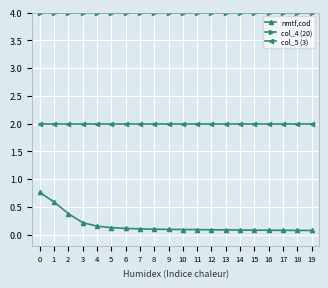

Which series has the largest total across all categories?

col_4 (20)